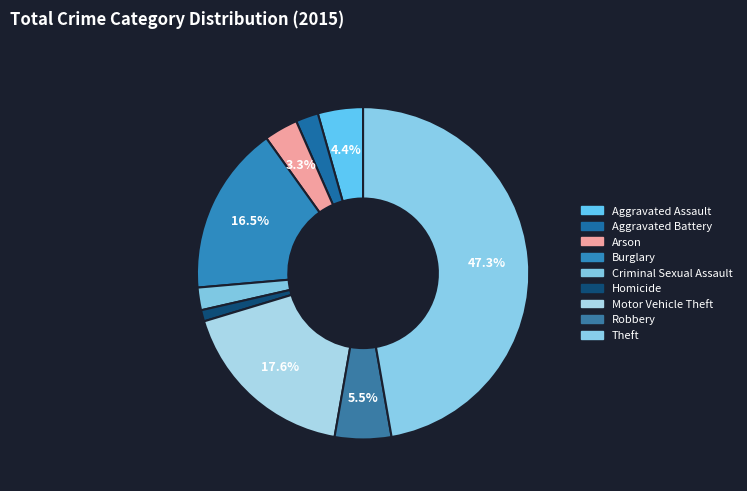

What is the largest slice in the pie chart?

Theft